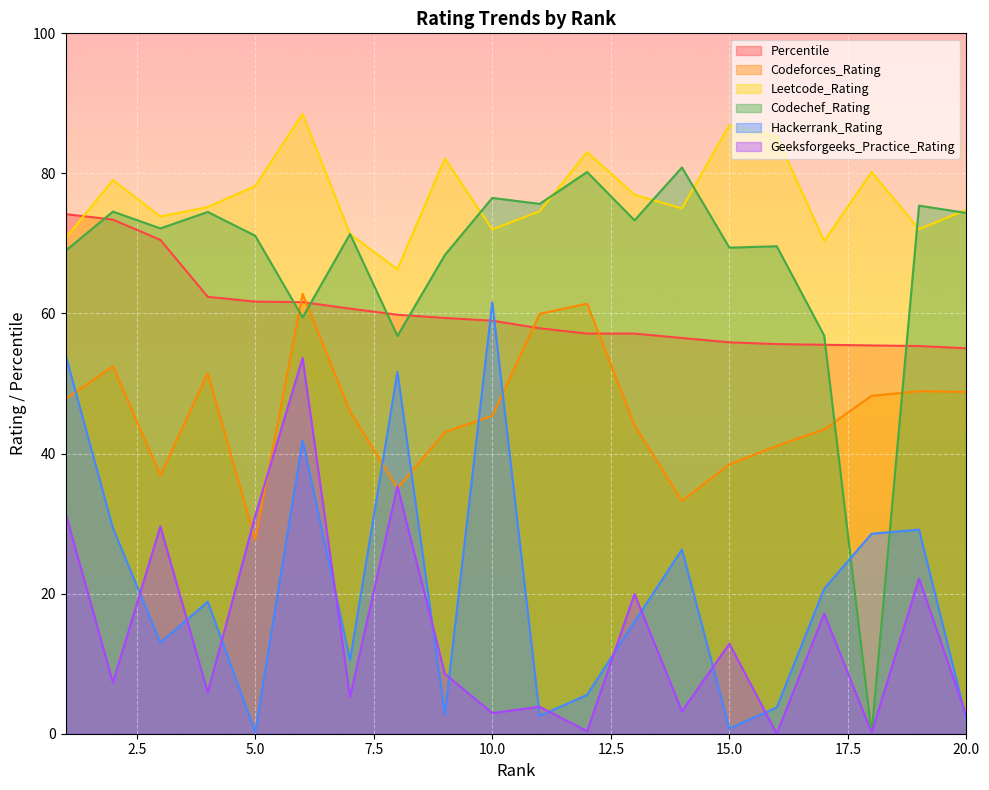

Between which two adjacent categories do Hackerrank_Rating and Codeforces_Rating first intersect?

1 and 2